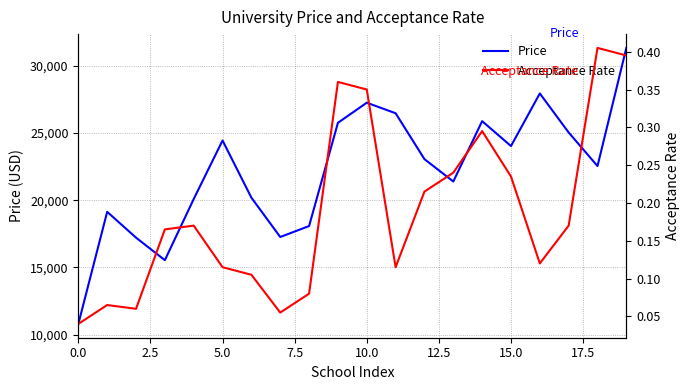

Between 16 and 11, which is larger?

16